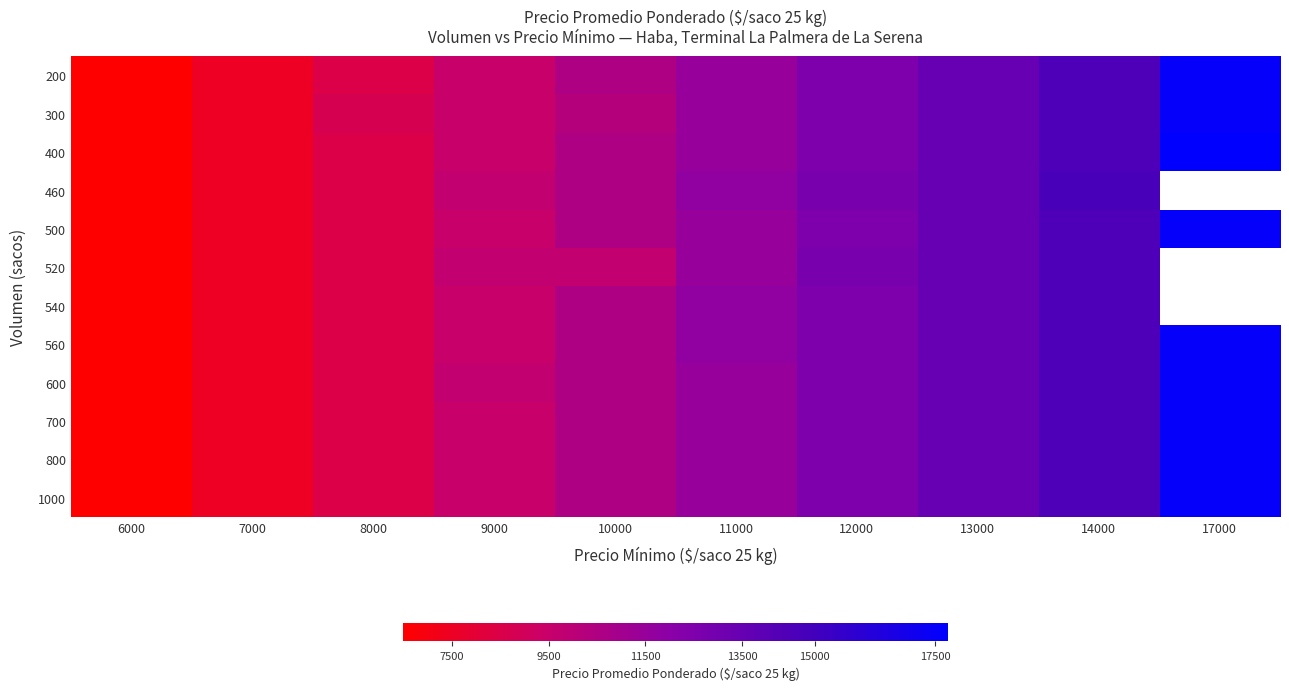

Rank the series by their maximum value, from highest to lowest.

400, 200, 300, 500, 560, 600, 700, 800, 1000, 460, 520, 540